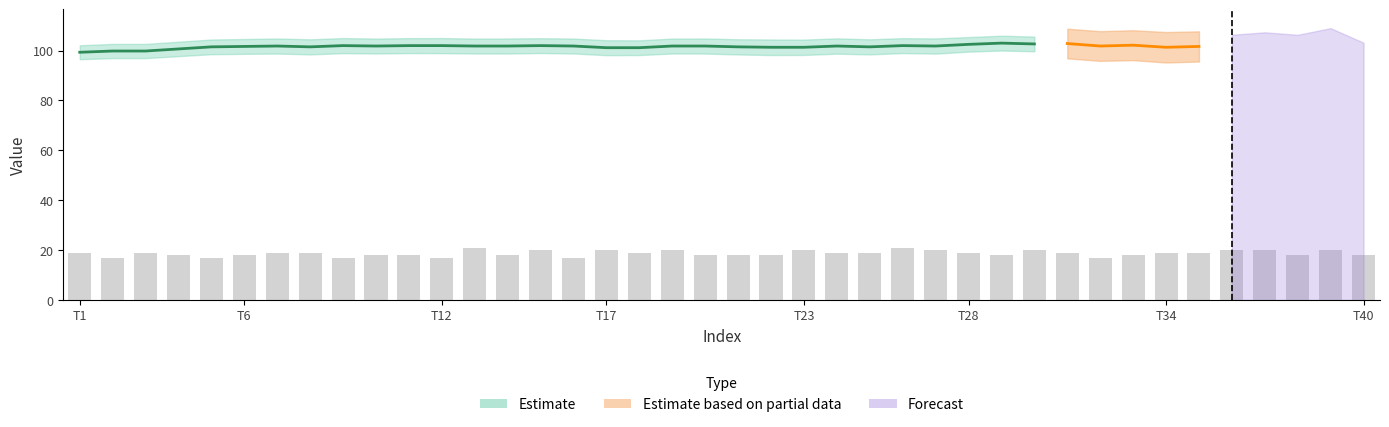

What is the sum of all values?

749